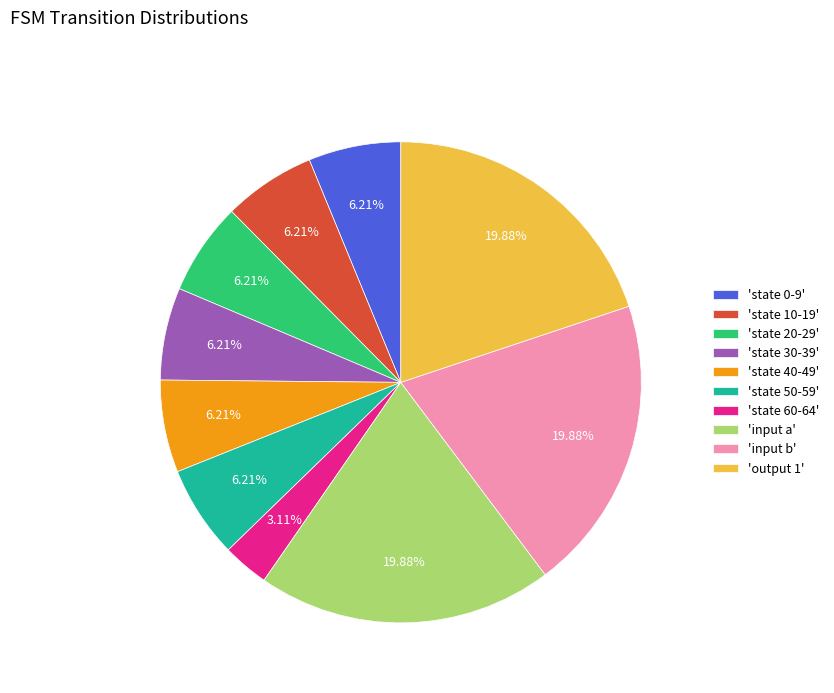

Approximately how many times larger is the value at 'state 30-39' compared to 'state 10-19'?

1.0